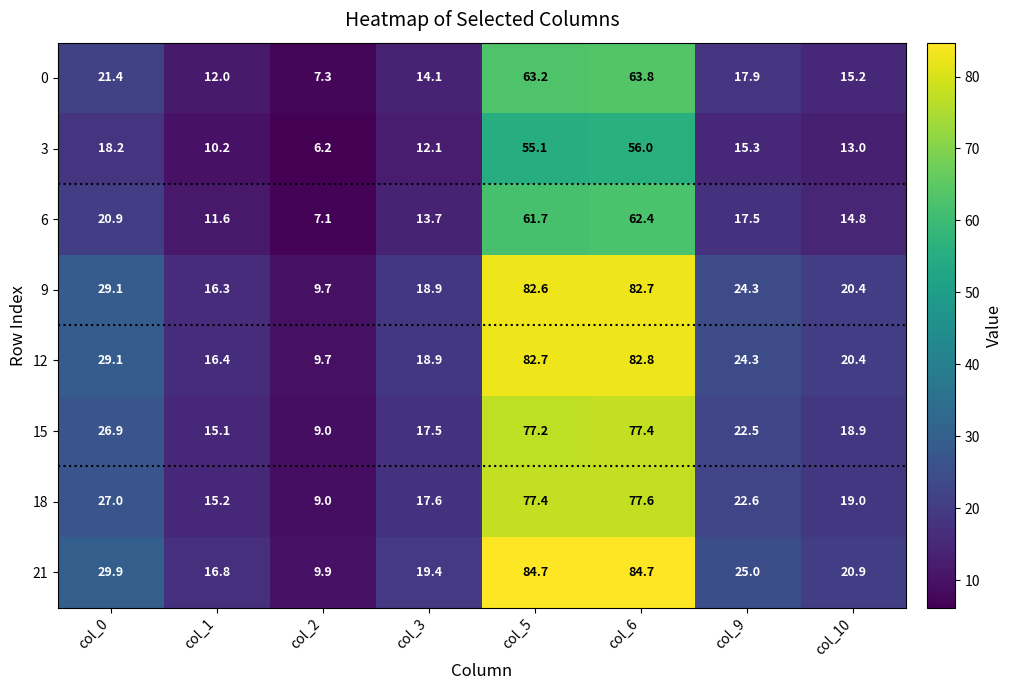

What is the greatest value displayed?

84.7